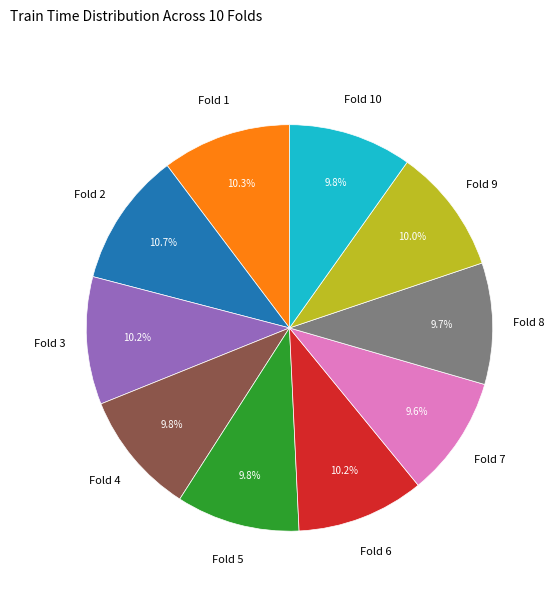

Is Fold 7 the majority of the pie?

No